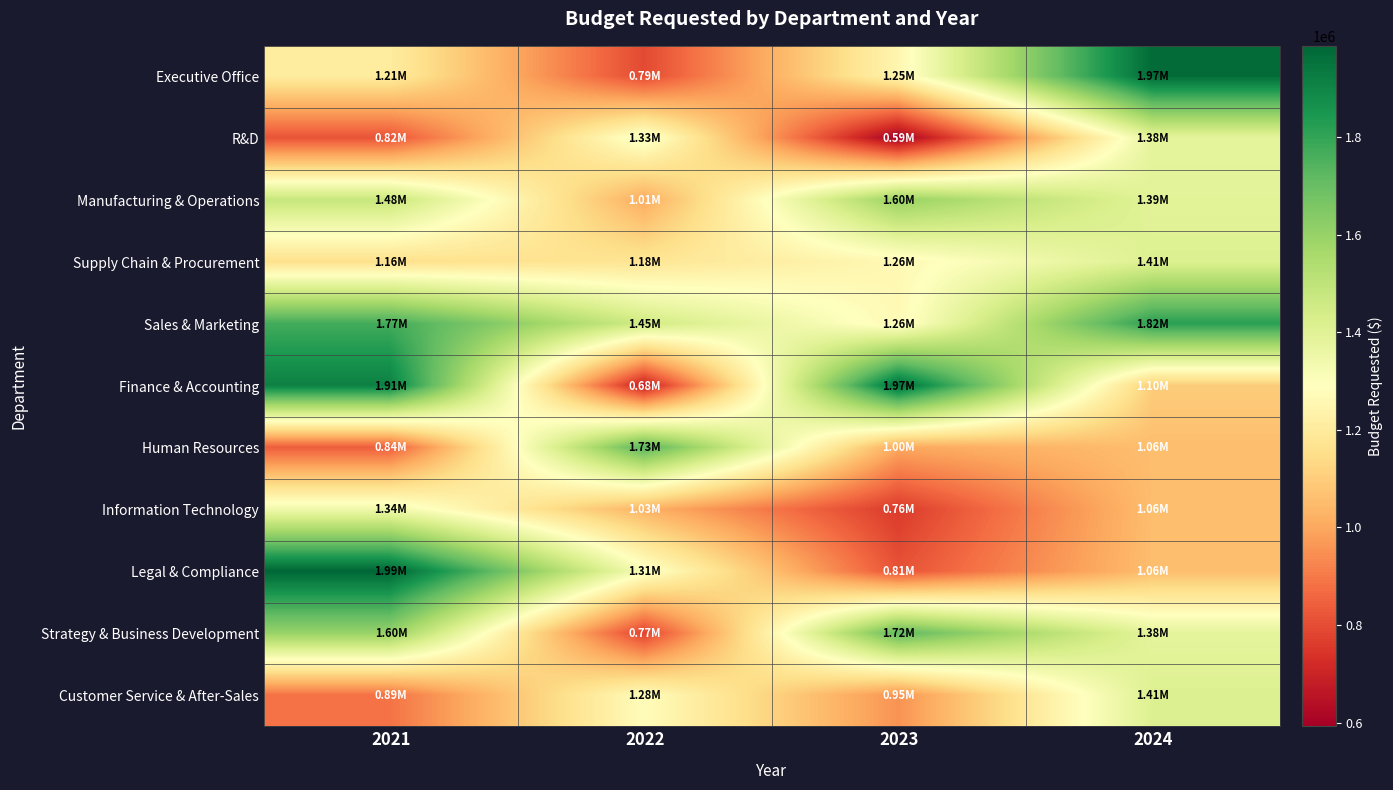

What is the spread (max minus min) of values at 2022?

1052006